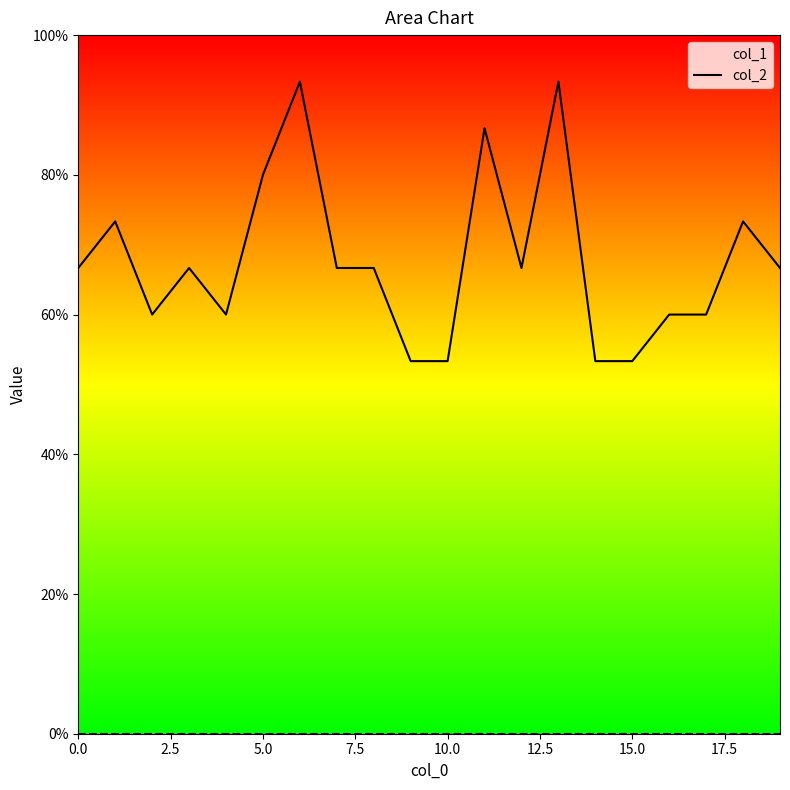

True or false: the data shows 0.7 at 18.

True